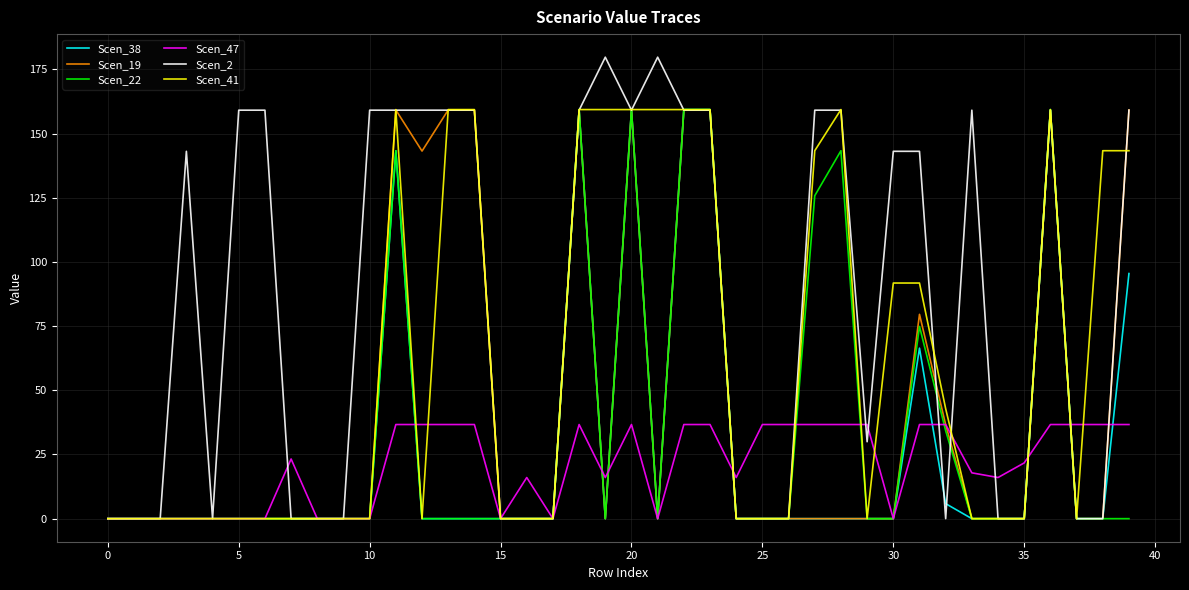

Which series has the largest range (max minus min)?

Scen_2